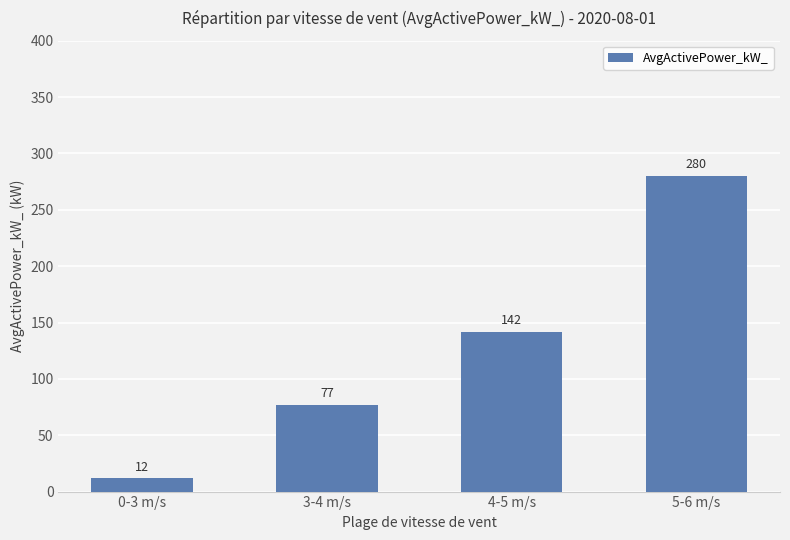

What is the difference between the values at 4-5 m/s and 3-4 m/s?

65.0